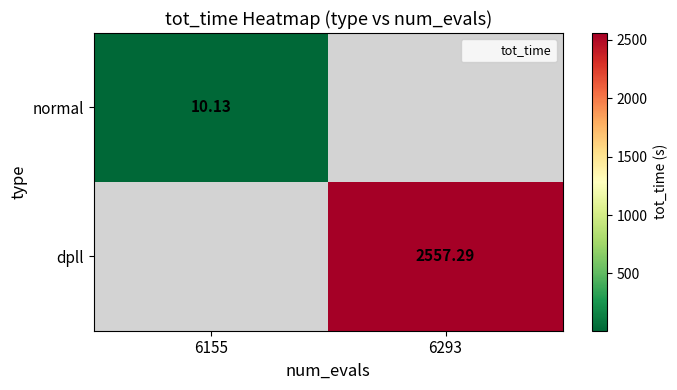

Is the value of normal at 6293 greater than the value of dpll at 6293?

No